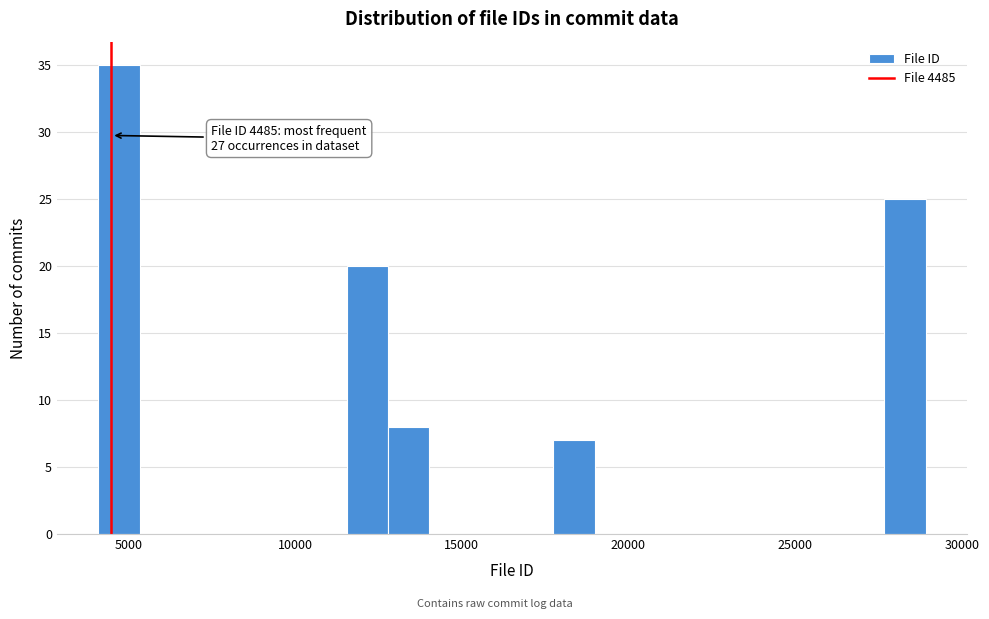

Read against the x-axis, roughly where is the centre of the tallest bar?

4500